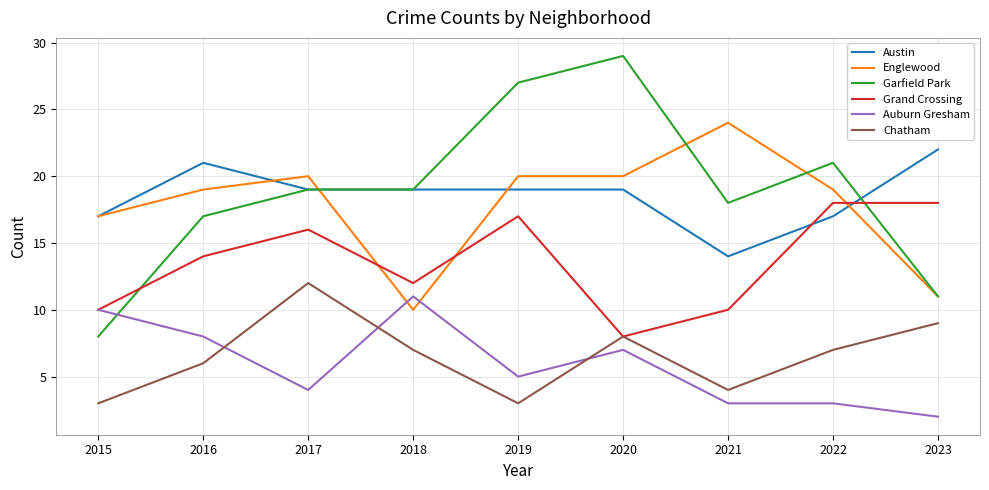

Reading left to right, list all the values displayed in this chart.

Austin: 17	21	19	19	19	19	14	17	22
Englewood: 17	19	20	10	20	20	24	19	11
Garfield Park: 8	17	19	19	27	29	18	21	11
Grand Crossing: 10	14	16	12	17	8	10	18	18
Auburn Gresham: 10	8	4	11	5	7	3	3	2
Chatham: 3	6	12	7	3	8	4	7	9